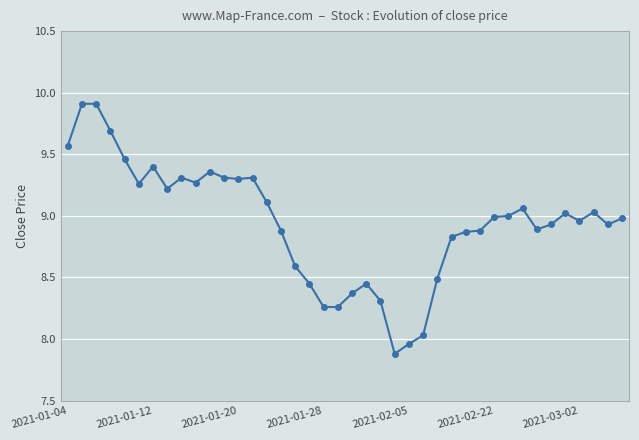

What is the greatest value displayed?

9.9